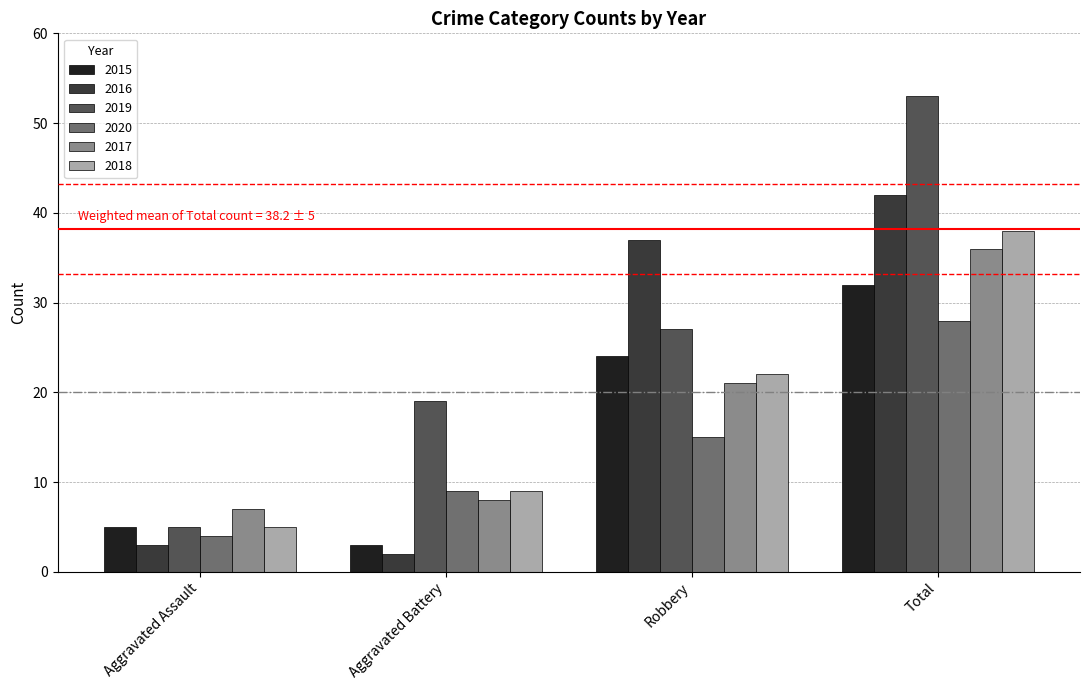

Which series has the largest range (max minus min)?

2019